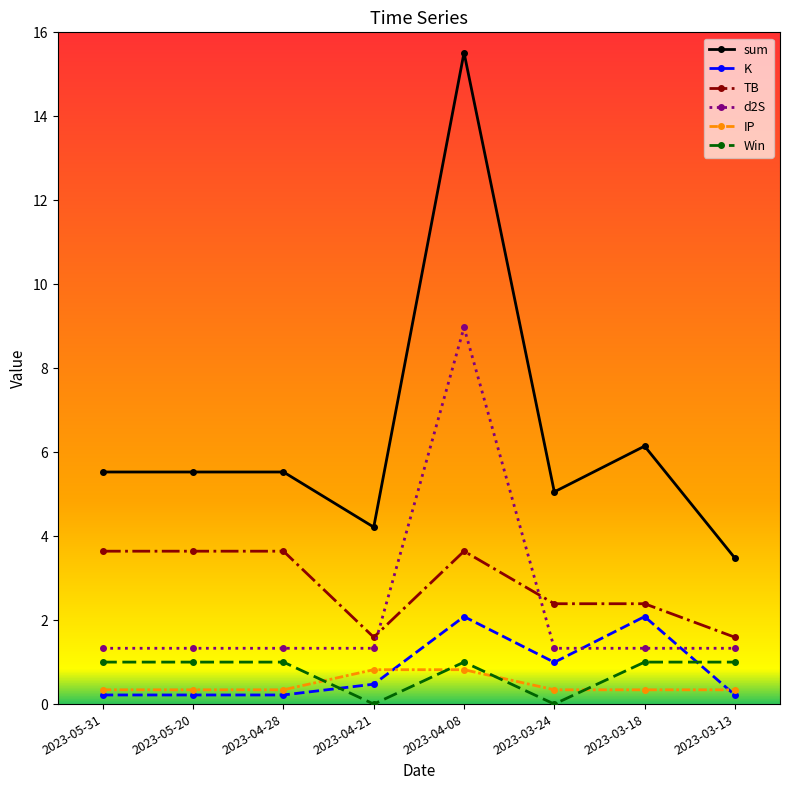

What position from the left is 2023-05-20?

2